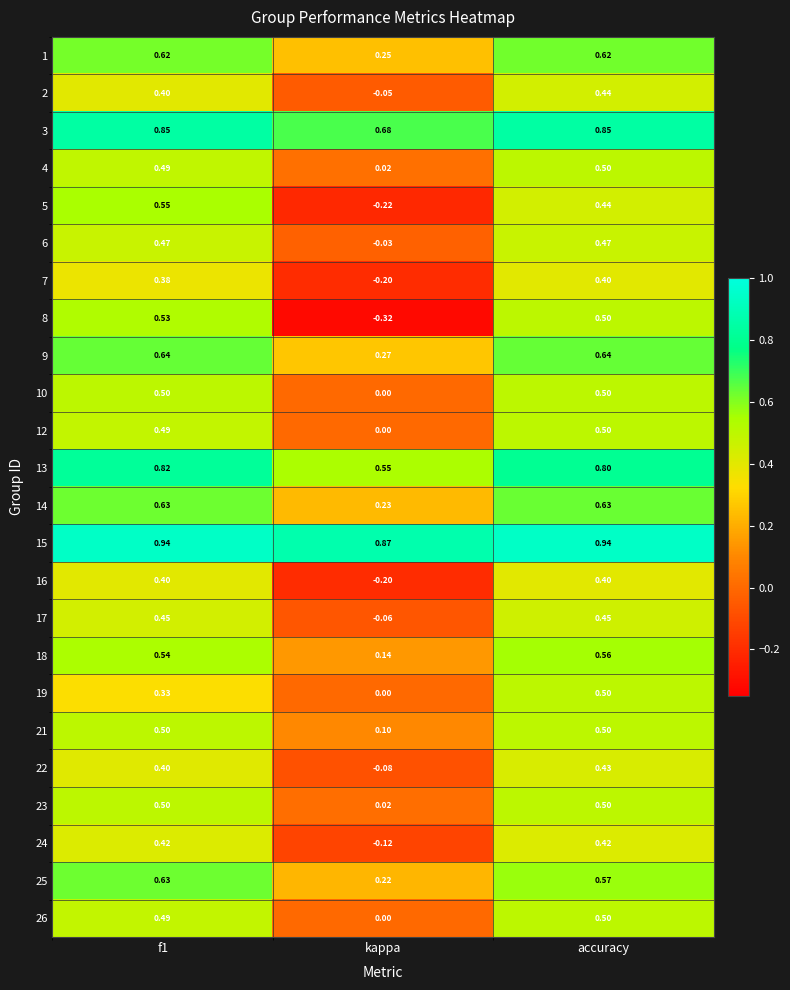

At which label is 25 closest to 0?

kappa